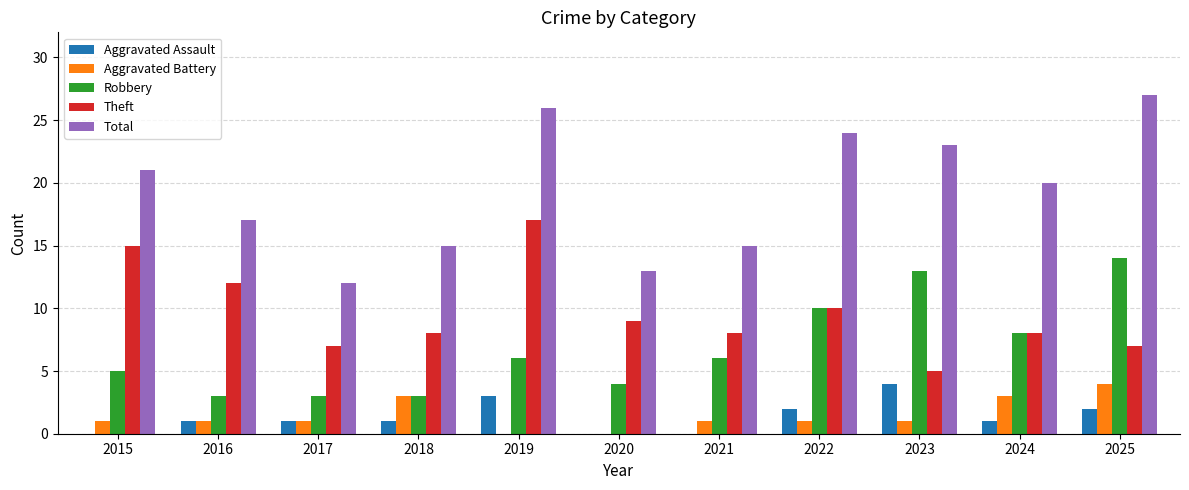

At which label does Theft first exceed 8?

2015